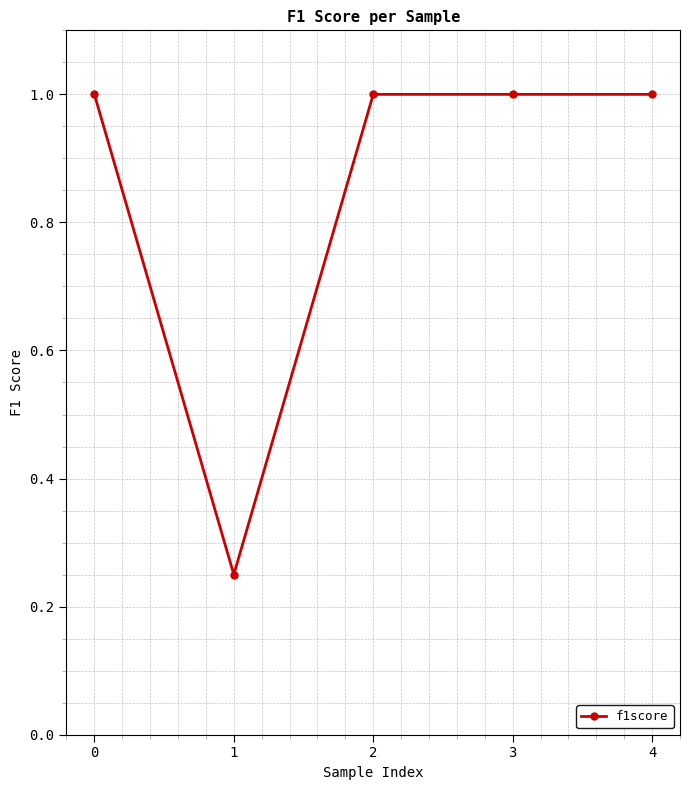

How many values are between 1 and 2?

4